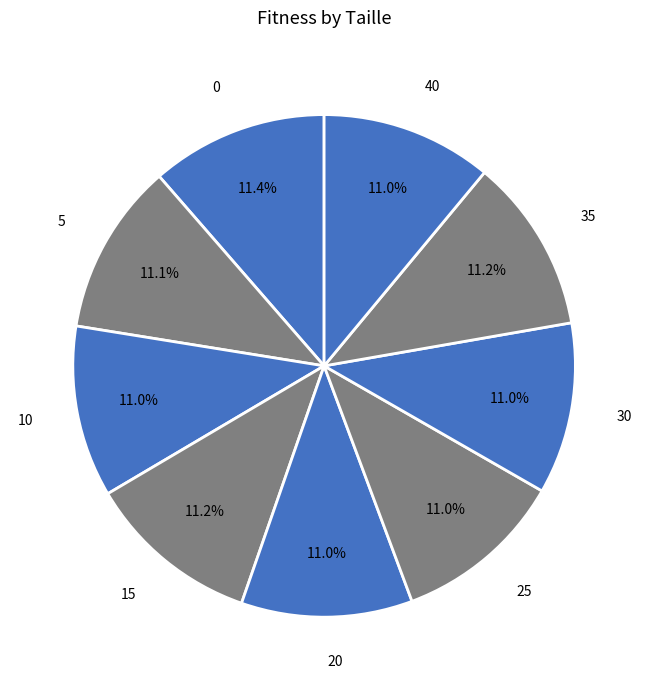

How many slices are in this pie chart?

9